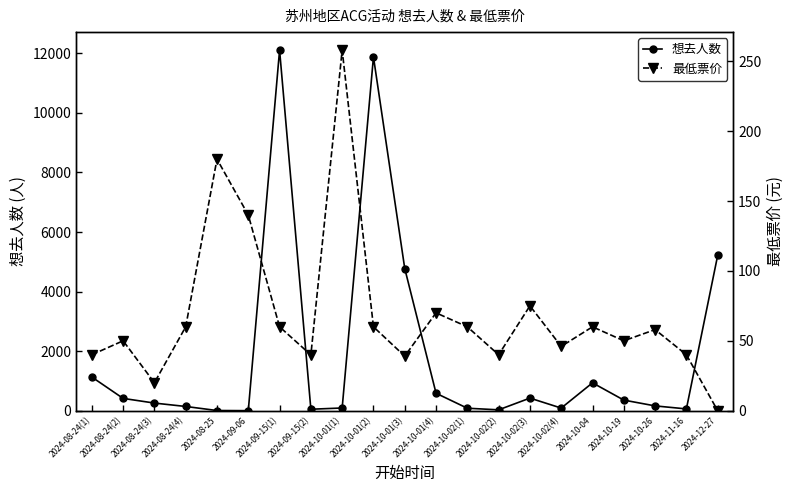

Which series ends up on top after the final intersection of 想去人数 and 最低票价?

想去人数